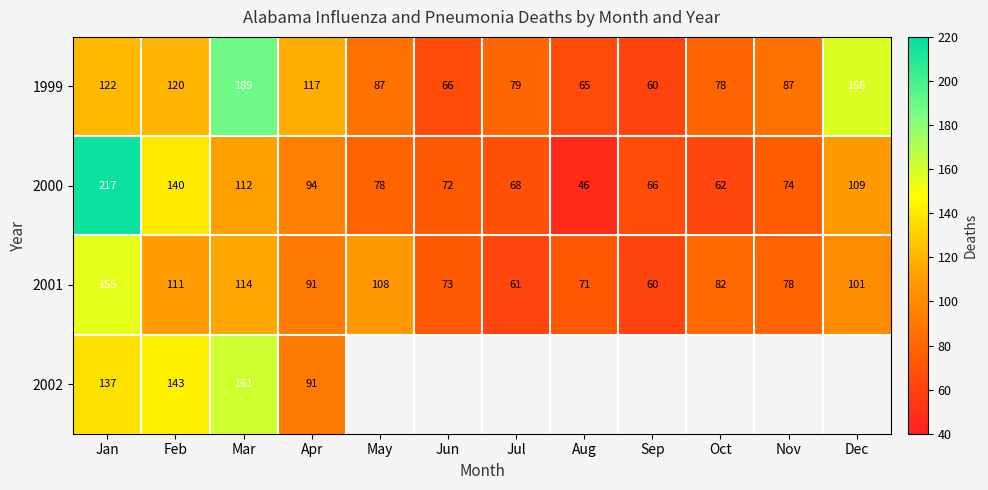

How many series are shown in this chart?

4